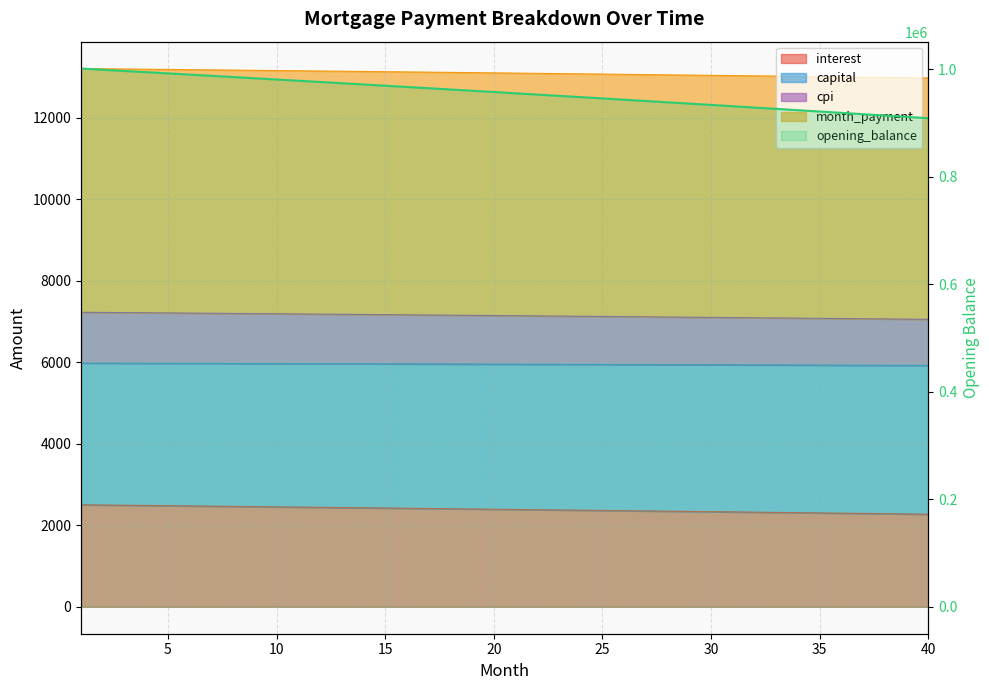

Reading left to right, extract all data points from this chart.

1001250.0	999020.7	996784.2	994540.5	992289.7	990031.7	987766.6	985494.2	983214.6	980927.7	978633.6	976332.2	974023.6	971707.6	969384.4	967053.8	964715.8	962370.6	960017.9	957657.9	955290.4	952915.5	950533.3	948143.5	945746.3	943341.7	940929.5	938509.8	936082.7	933648.0	931205.7	928755.9	926298.5	923833.4	921360.8	918880.6	916392.7	913897.2	911394.0	908883.1